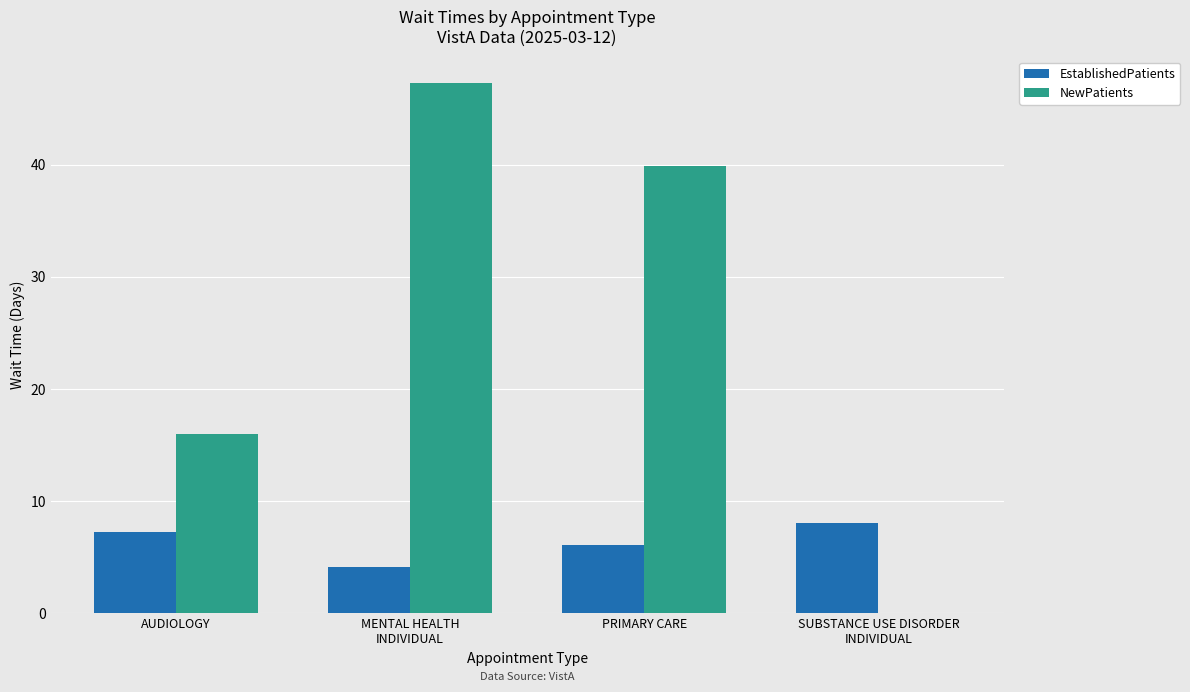

Are the bars grouped side by side (vs. stacked)?

Yes